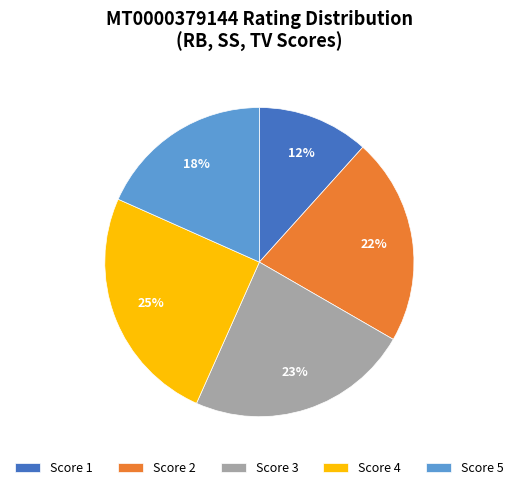

To the nearest percent, what portion does Score 4 represent?

25%